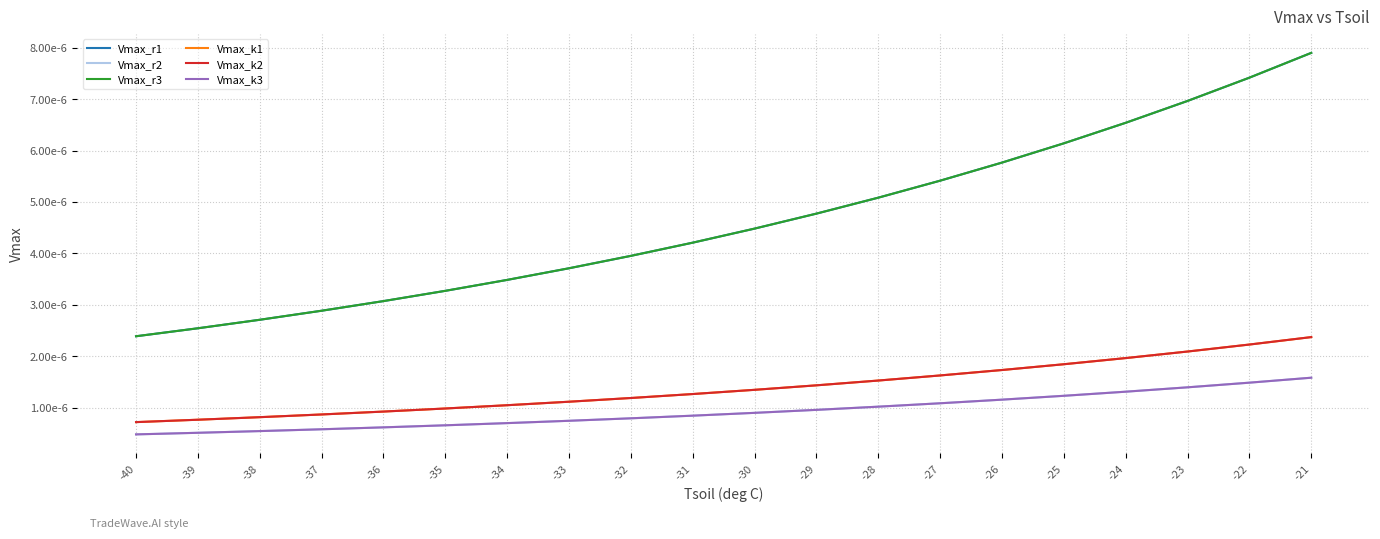

Which series changed the most between -35 and -27?

Vmax_r1